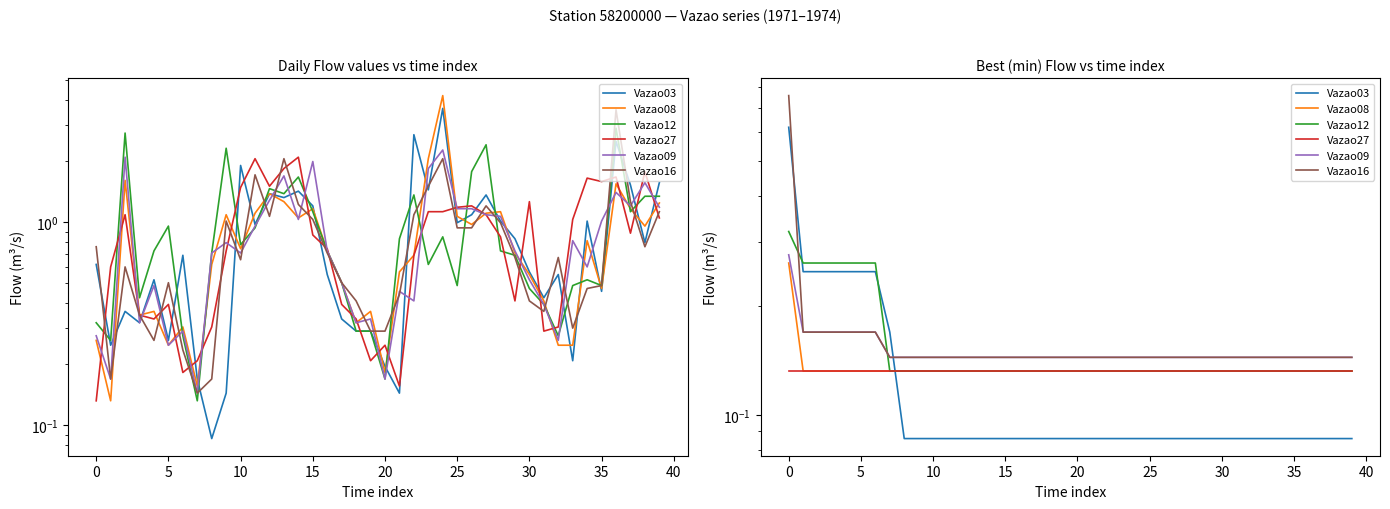

How many times do Vazao09 and Vazao03 cross each other?

1